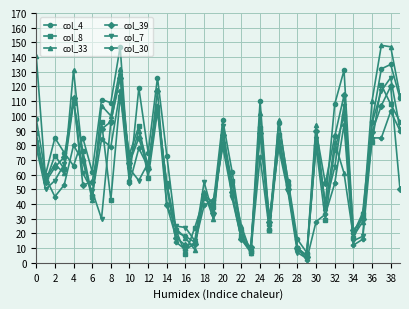

True or false: col_33 has more than 1 interior local peaks.

True